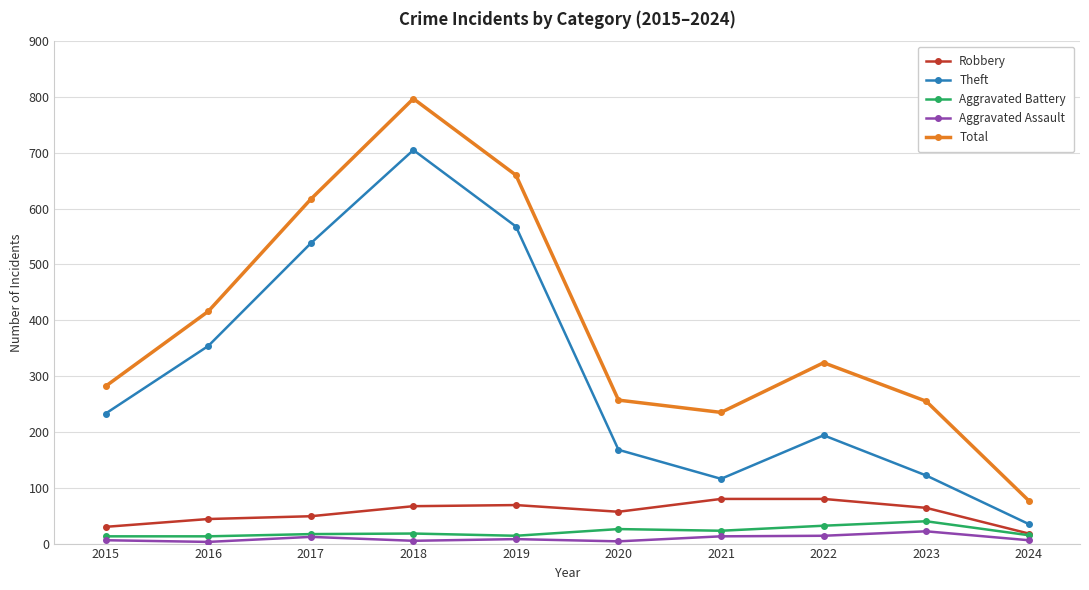

At 2020, list the series in order from smallest to largest.

Aggravated Assault, Aggravated Battery, Robbery, Theft, Total